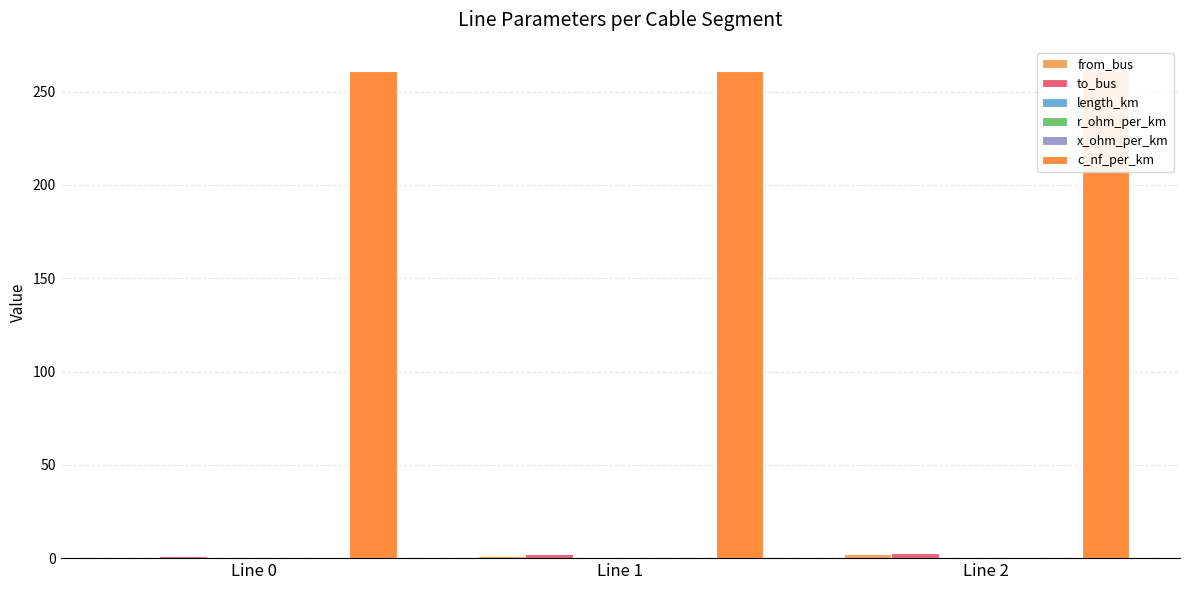

What are all the series names shown in the legend?

from_bus, to_bus, length_km, r_ohm_per_km, x_ohm_per_km, c_nf_per_km